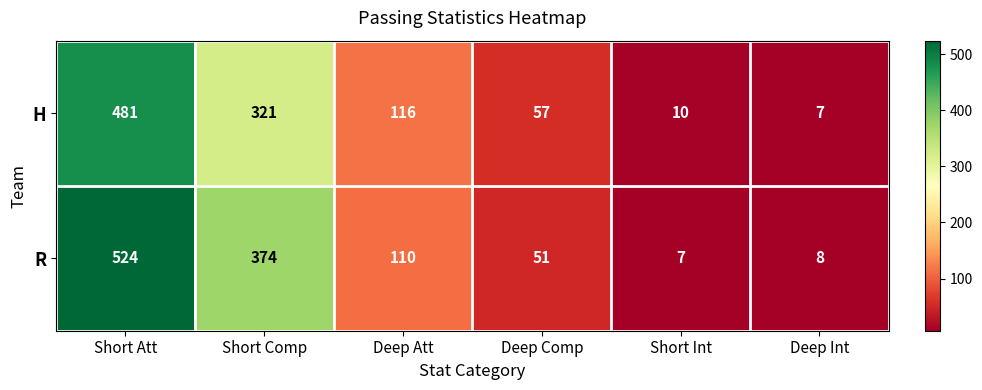

What is the average value of the R series?

179